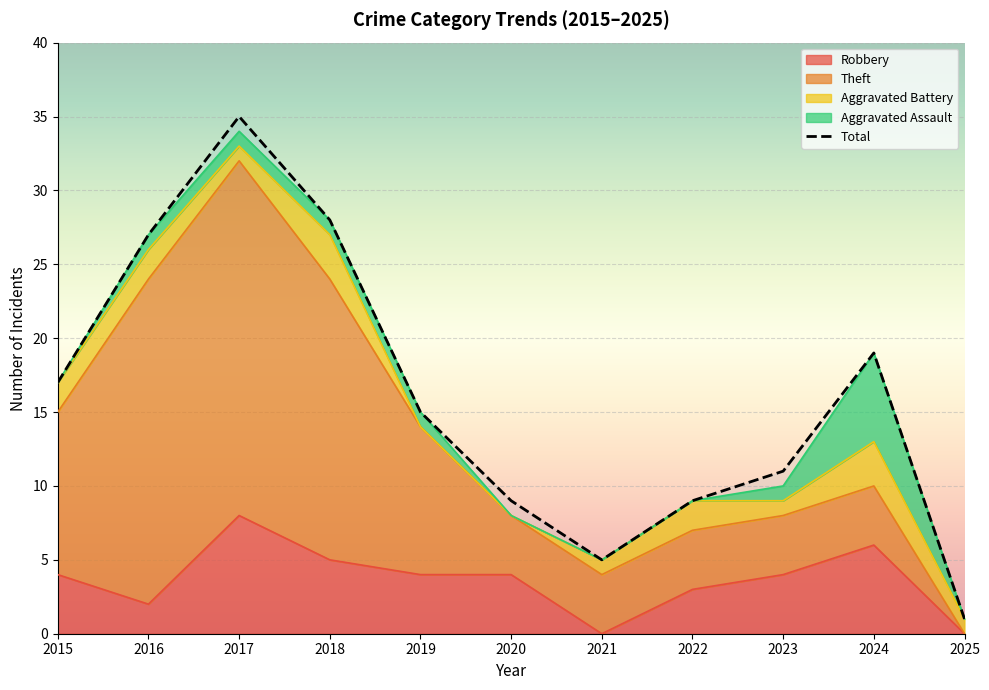

Where is the data nearest to the value 18?

2015